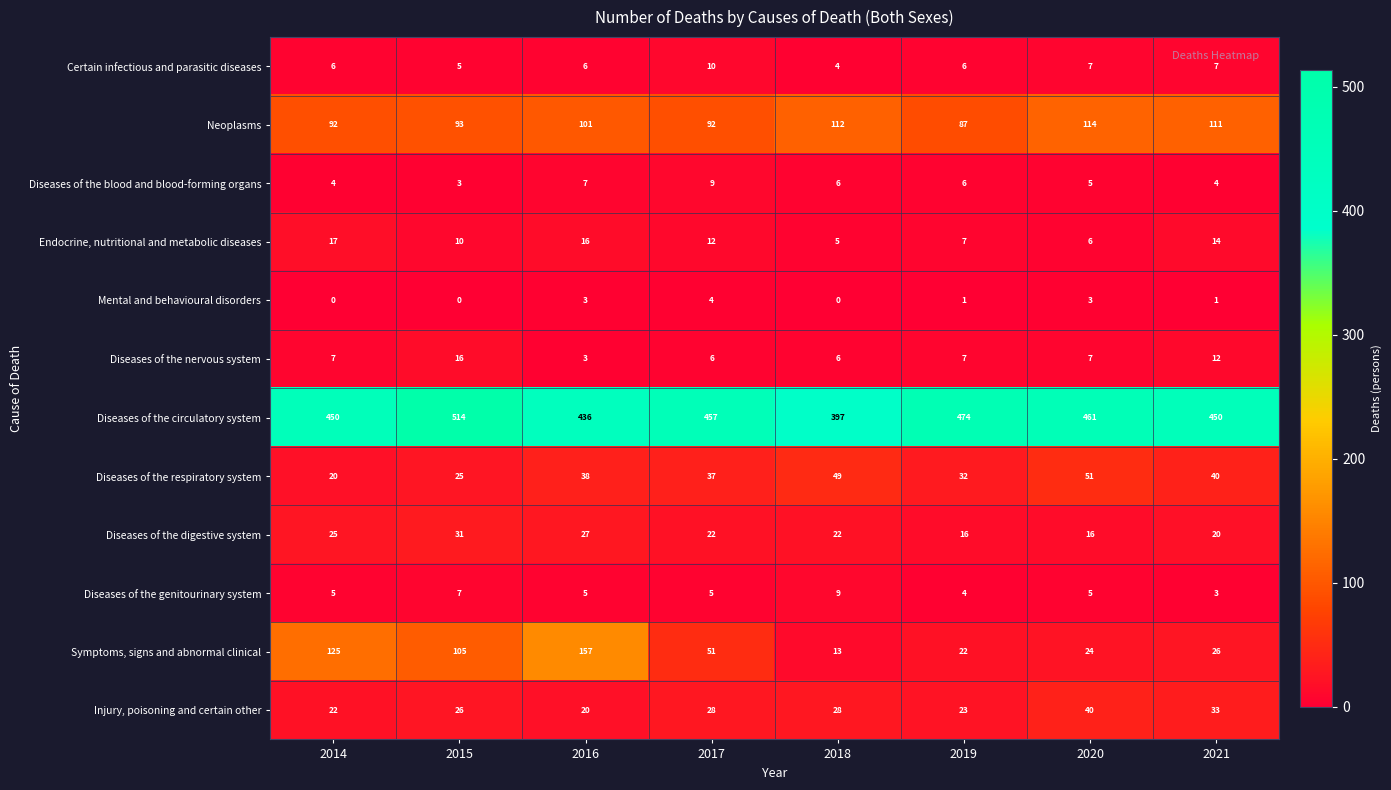

What is the difference between the maximum and minimum values in the Certain infectious and parasitic diseases series?

6